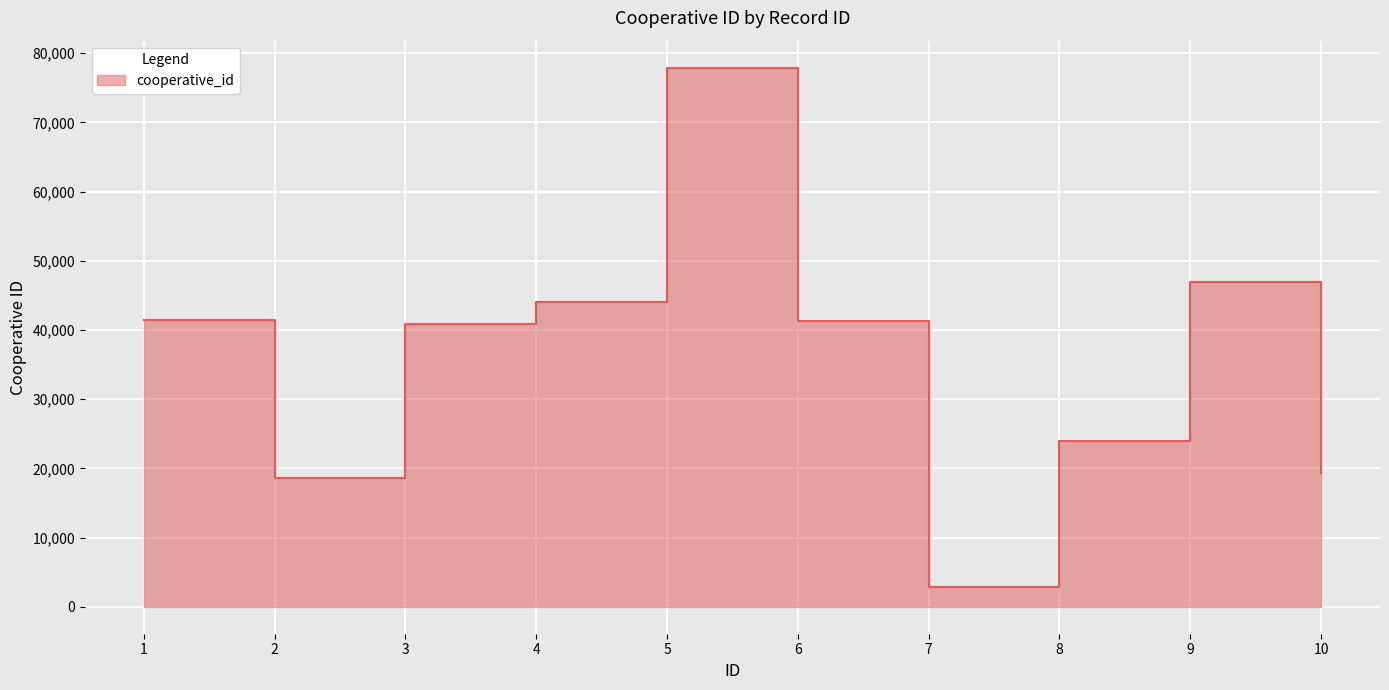

How many data points are less than 41270?

5